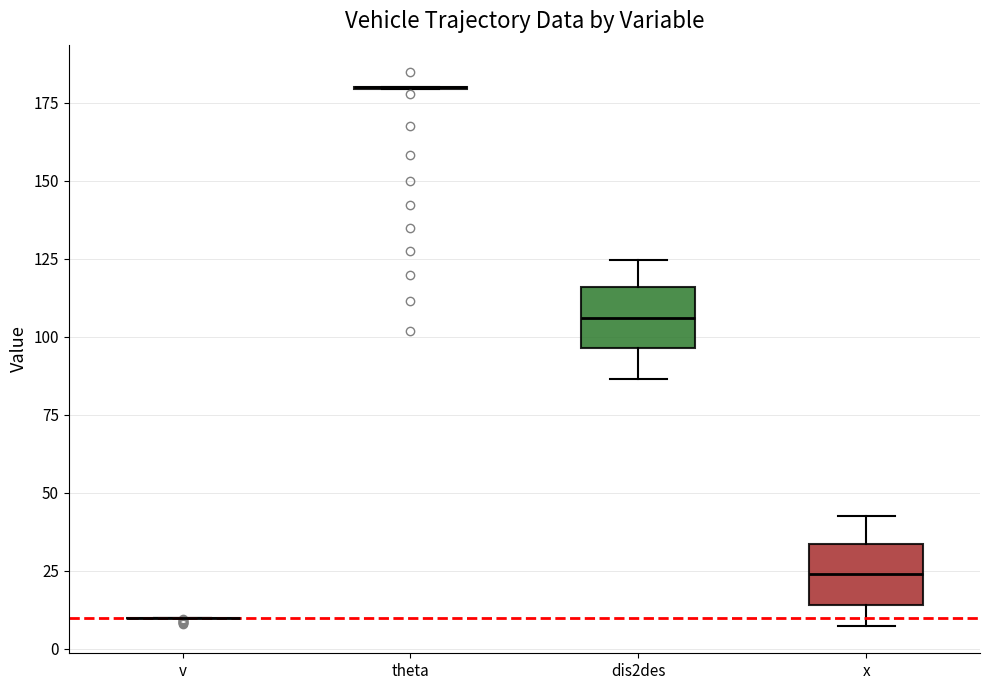

Reading left to right, transcribe this box plot: for each box, give where its median line is, the range the box spans, and where its two whiskers end, as read against the y-axis. The values are not printed on the chart, so give them approximately, as read against the axis.

v: box collapsed to a line at 10, whiskers 10 to 10
theta: box collapsed to a line at 180, whiskers 180 to 180
dis2des: median 105, box 95 to 115, whiskers 85 to 125
x: median 25, box 15 to 35, whiskers 5 to 40